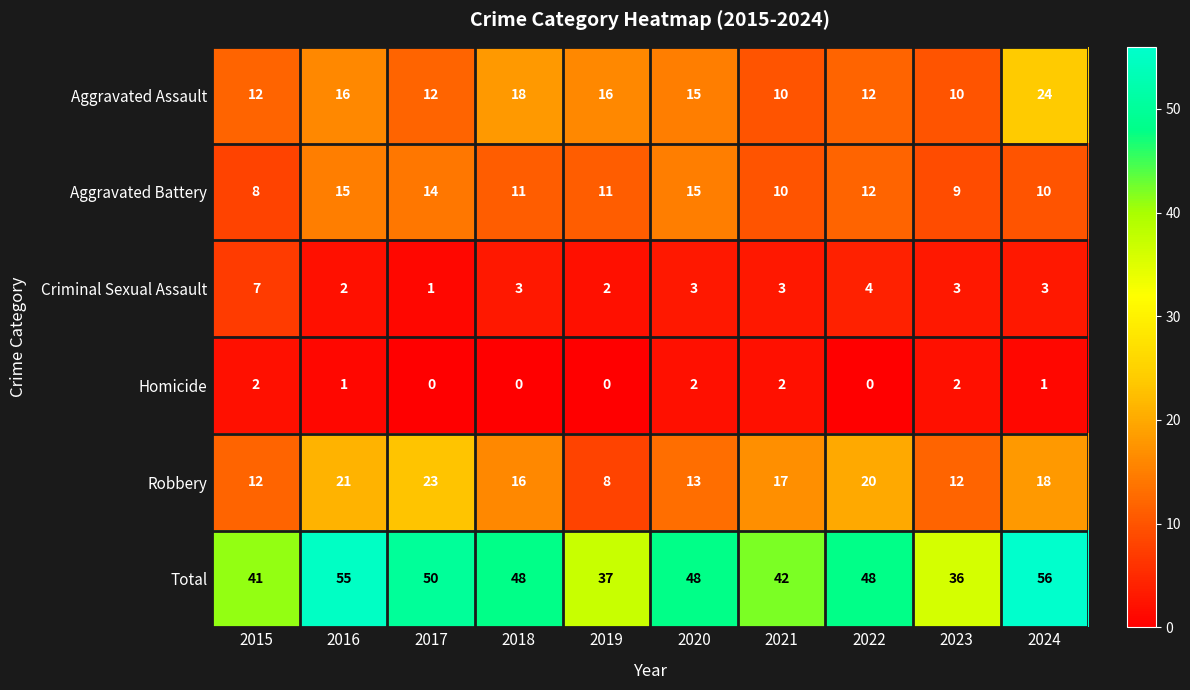

What is the maximum value for Total?

56